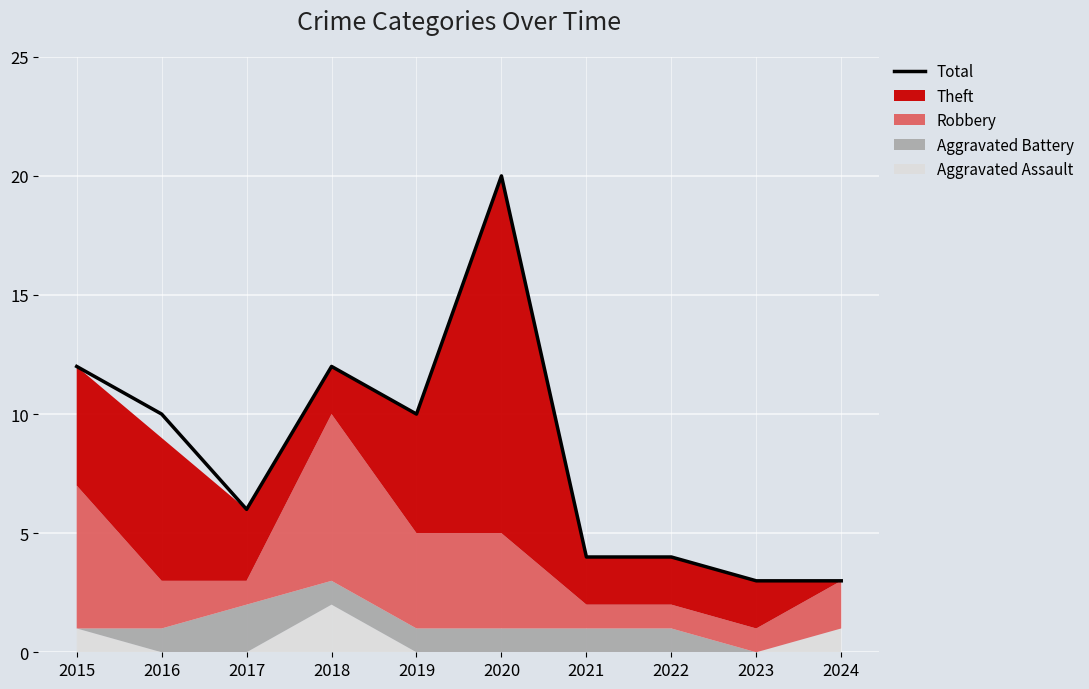

What is the value of the 9th point from the left?

3